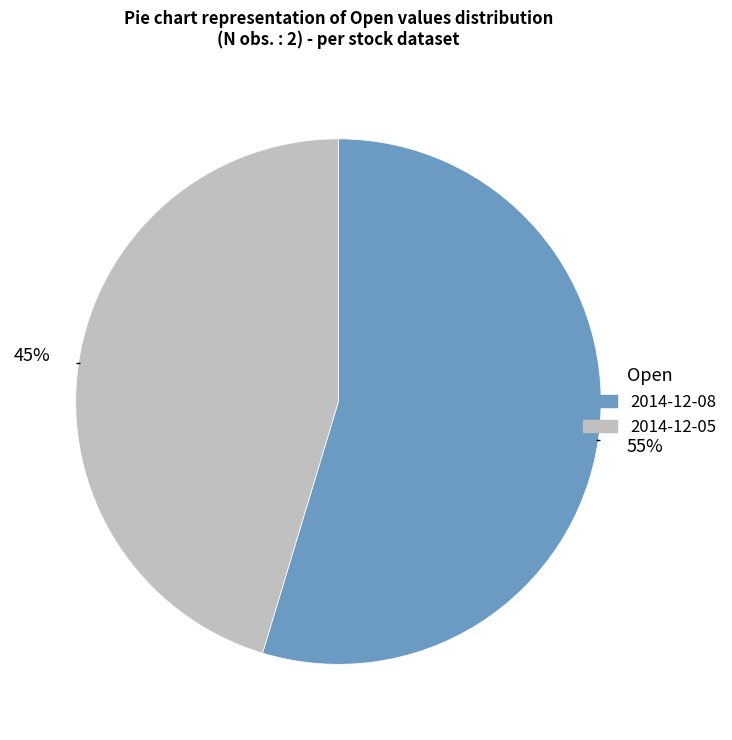

Is it true that 2014-12-05 is 45% of the pie?

True